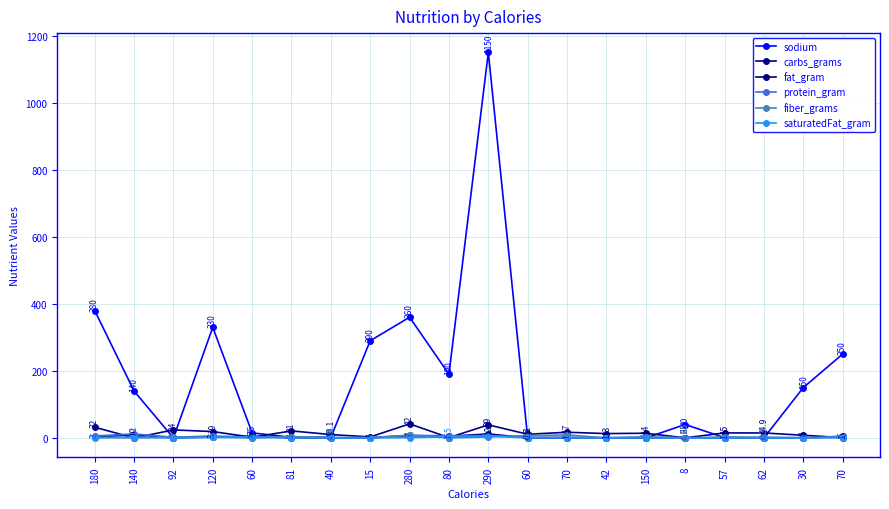

How many intersections are there between protein_gram and carbs_grams?

5